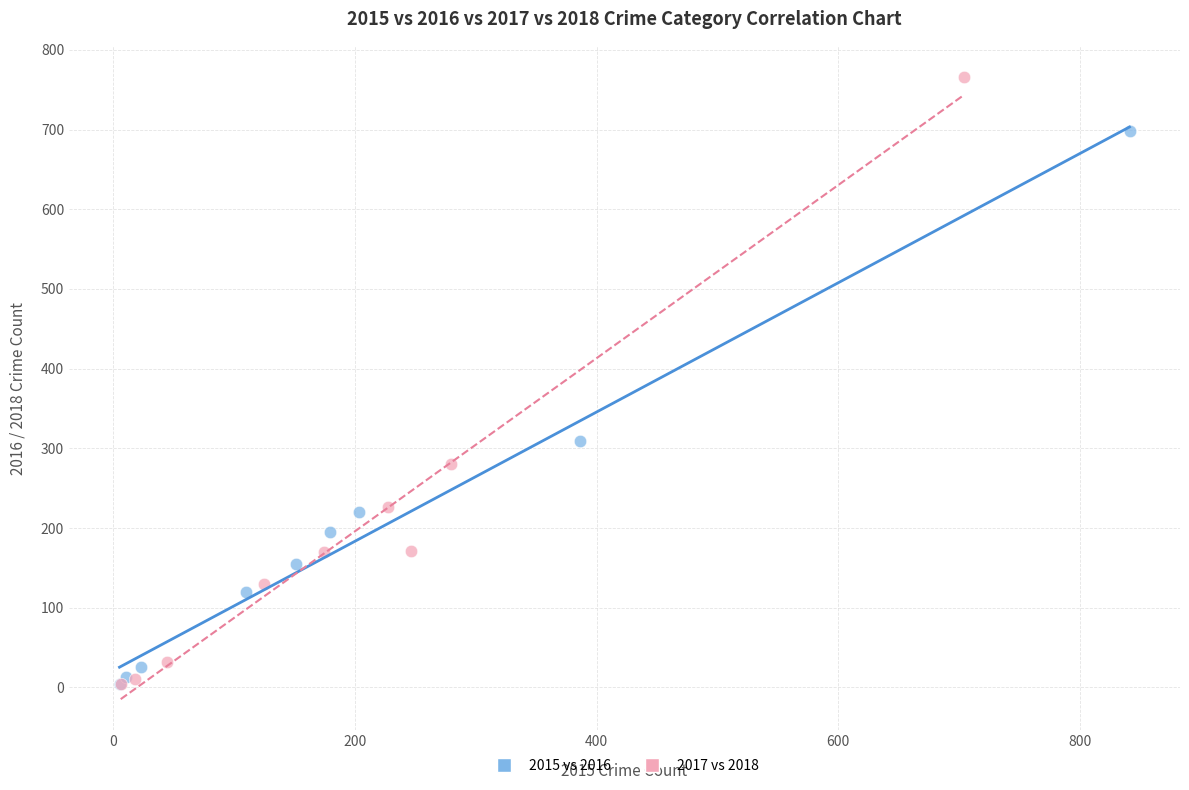

What are all the series names shown in the legend?

2015 vs 2016, 2017 vs 2018